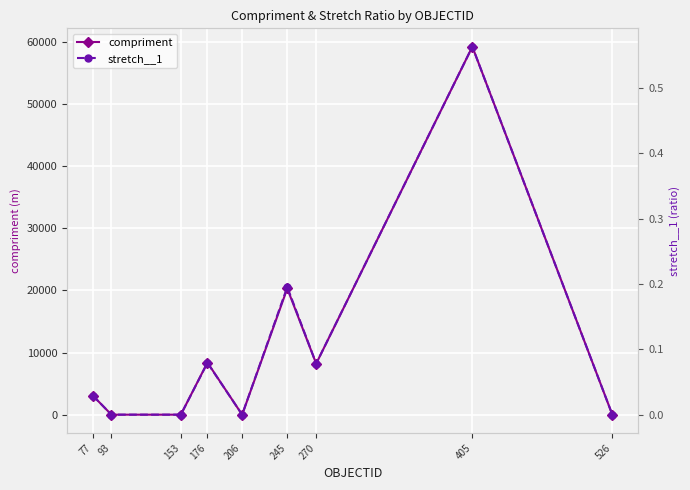

Which series has the largest range (max minus min)?

compriment